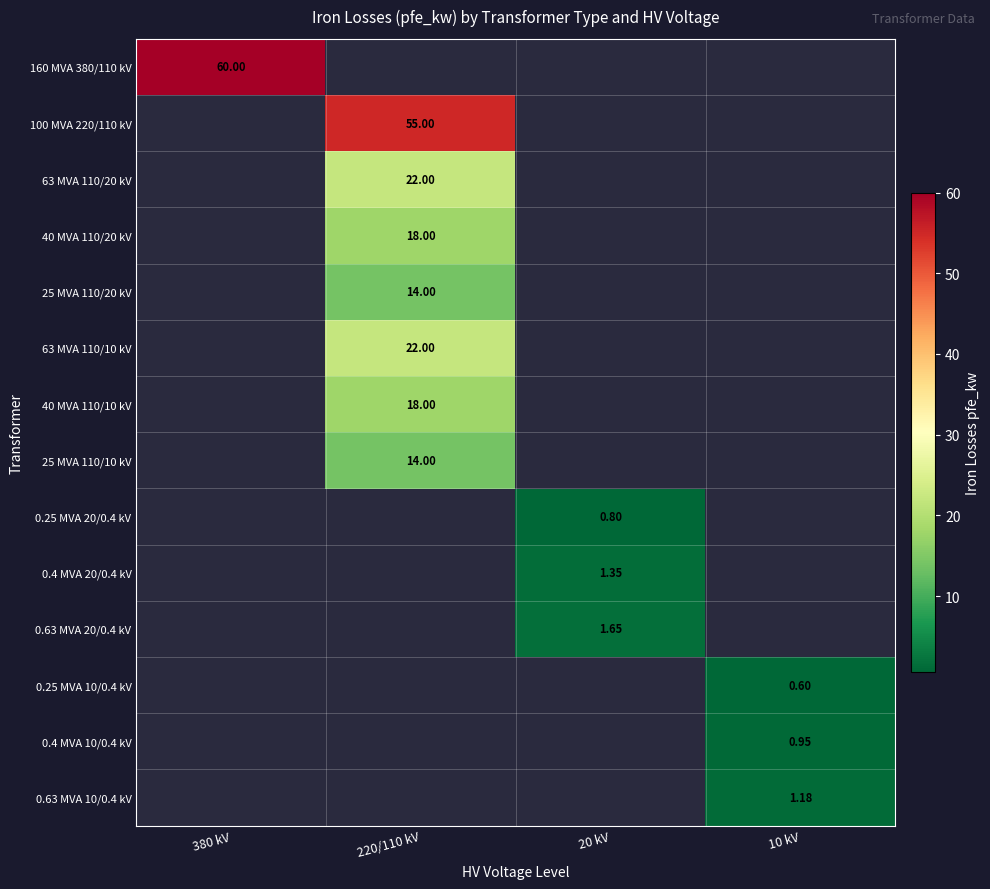

The value of 0.63 MVA 10/0.4 kV at 20 kV is -0.5. True or false?

False